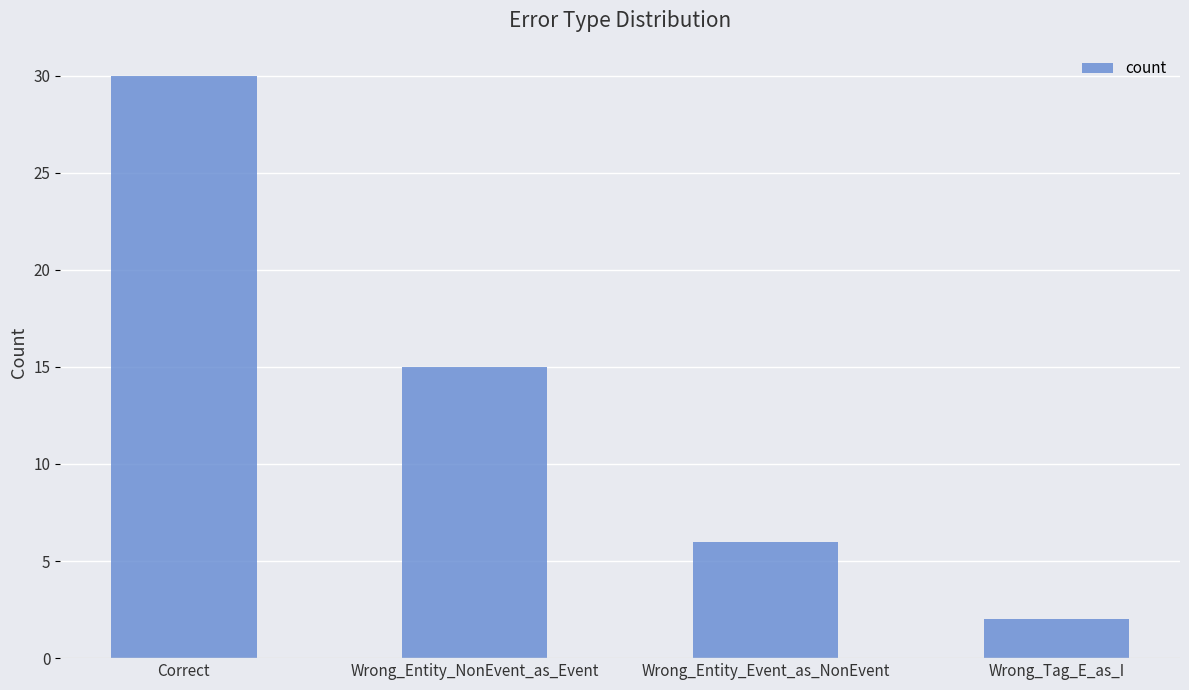

The chart shows a value of 6 at Wrong_Entity_Event_as_NonEvent. True or false?

True